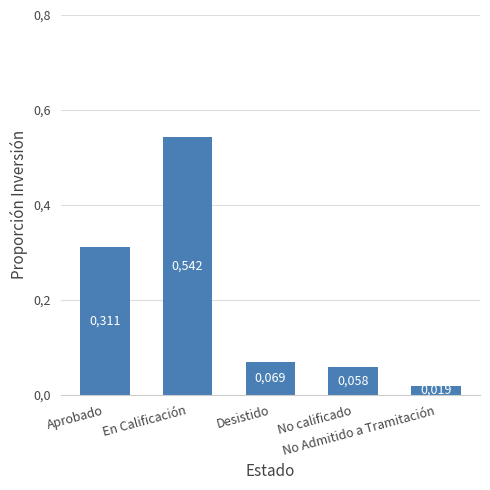

Does the chart contain any negative values?

No